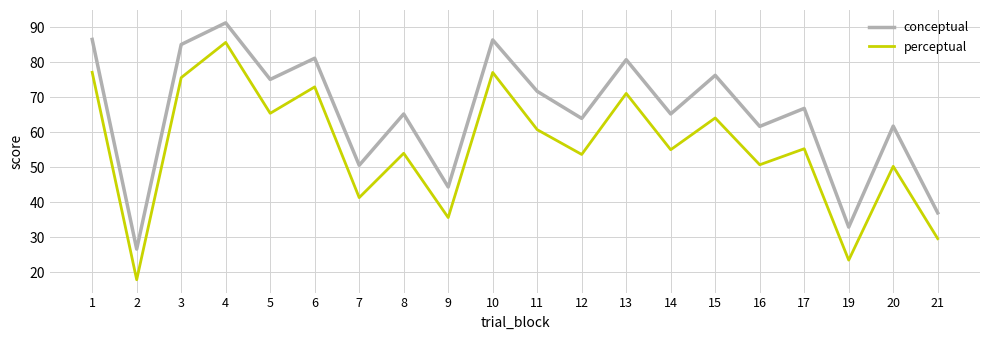

Which series has the largest total across all categories?

conceptual